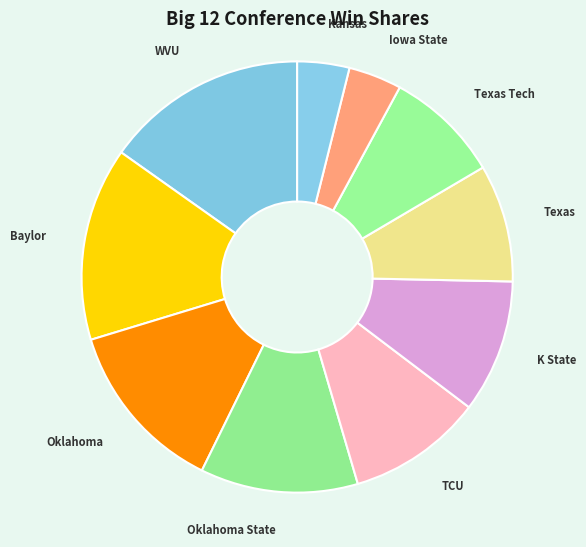

How many segments does this pie chart have?

10